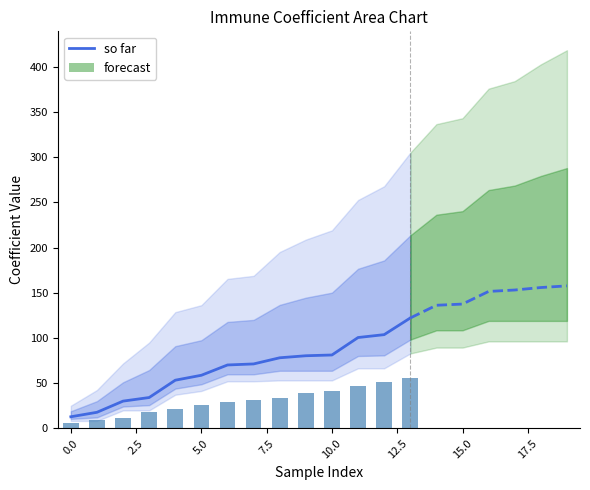

At which label is the value closest to 67?

12.5